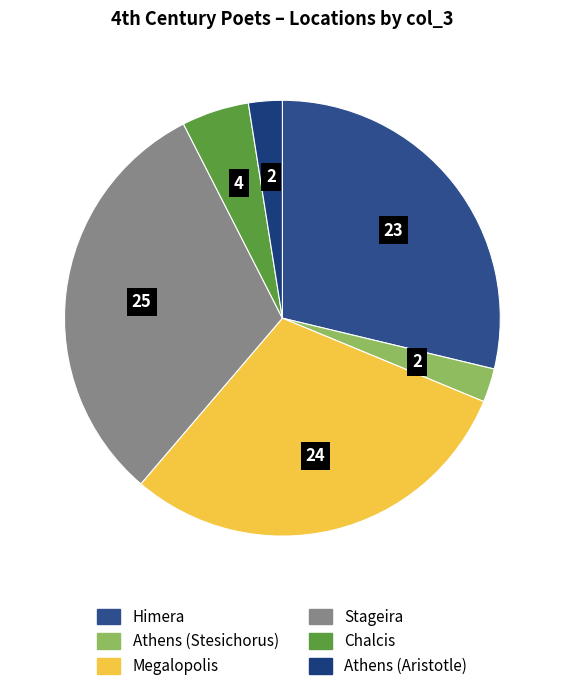

To the nearest percent, what is the average slice percentage?

17%